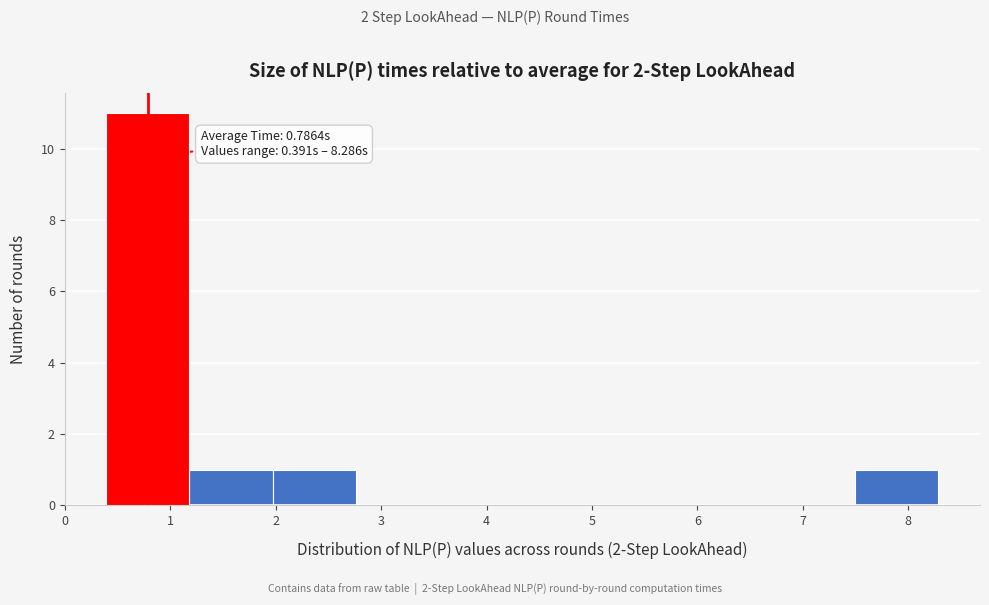

Over which range of the x-axis is the bar tallest?

0.4 to 1.2